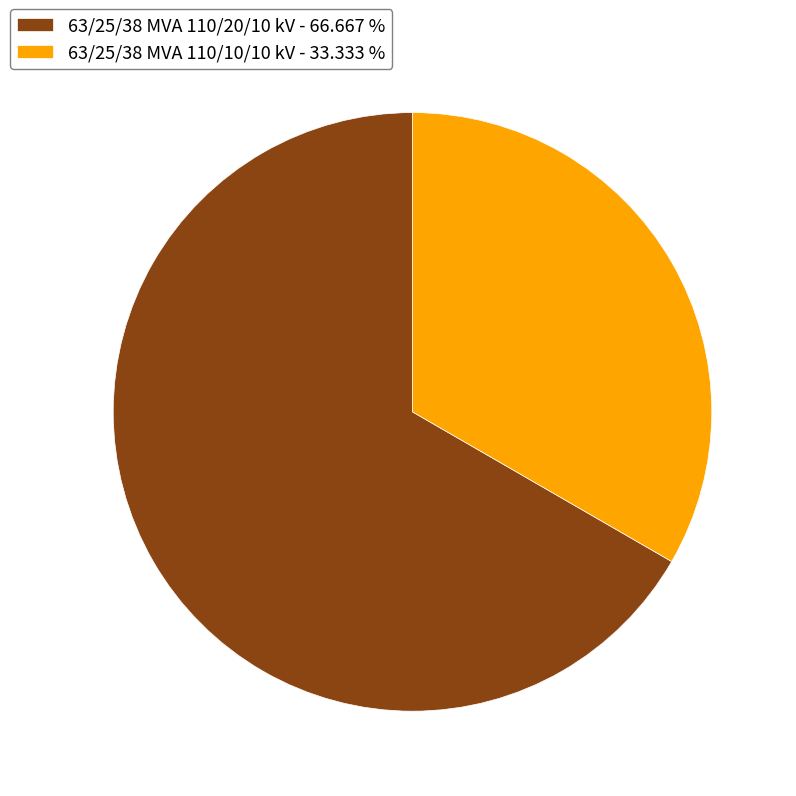

Between 63/25/38 MVA 110/20/10 kV and 63/25/38 MVA 110/10/10 kV, which is larger?

63/25/38 MVA 110/20/10 kV